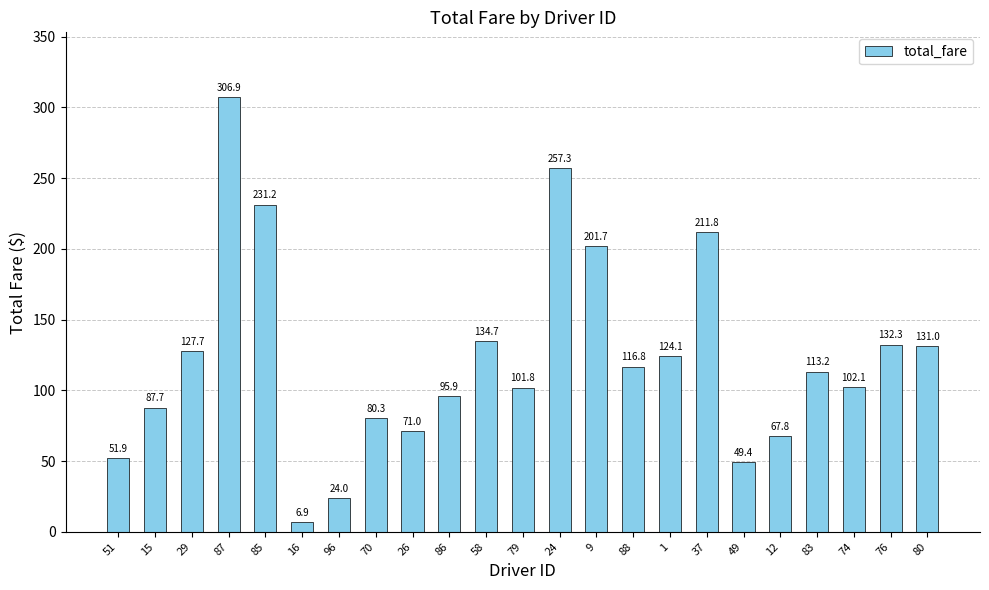

What is the value of the 1st bar from the left?

51.9